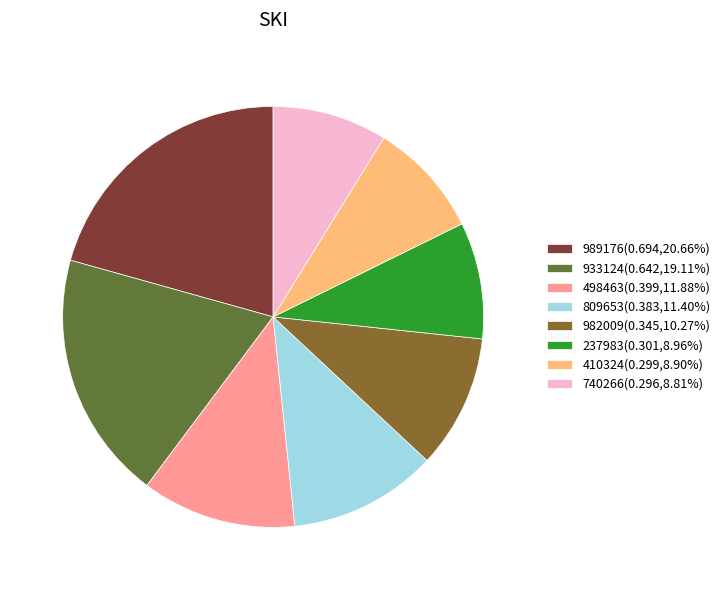

Does any single category account for the majority?

No